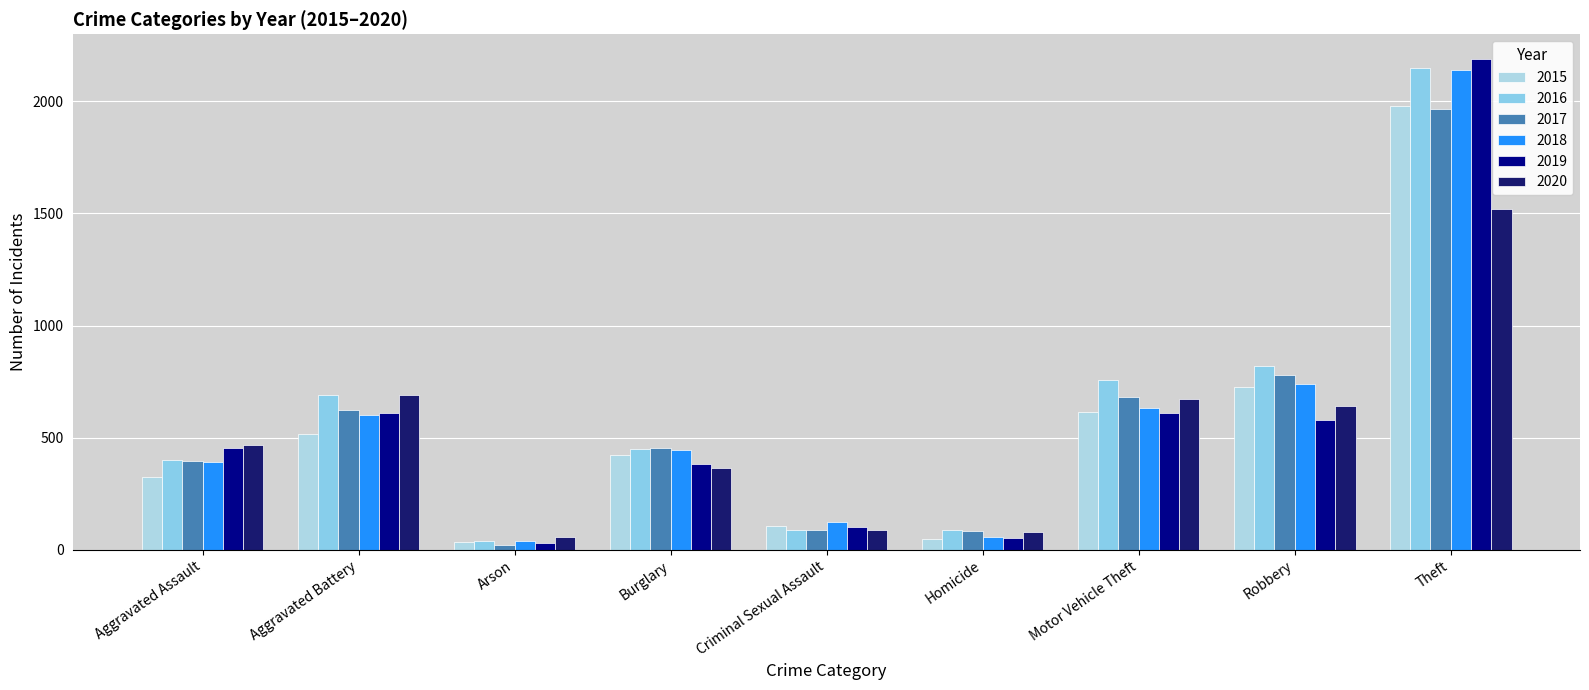

How many values in the 2015 series are below 422?

4